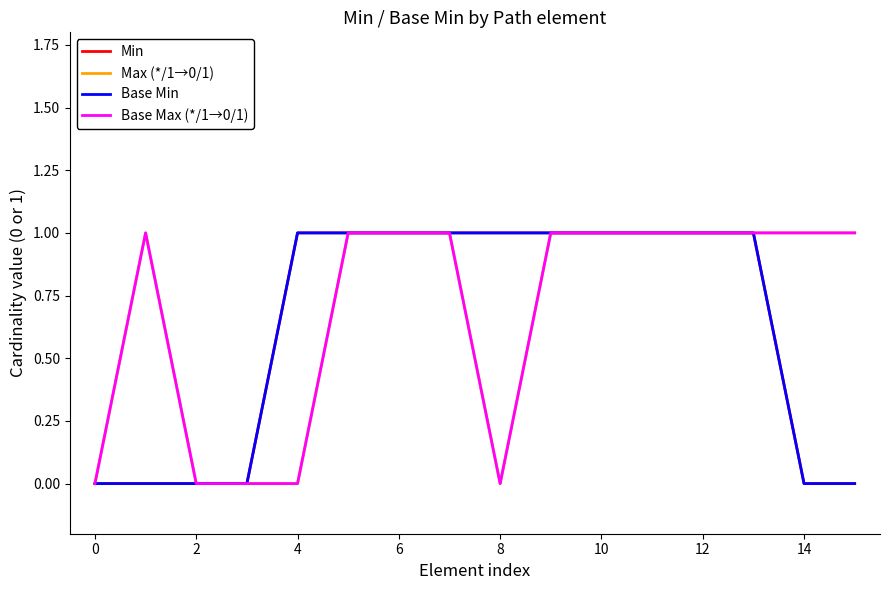

What is the sum of all Max (*/1→0/1) values?

11